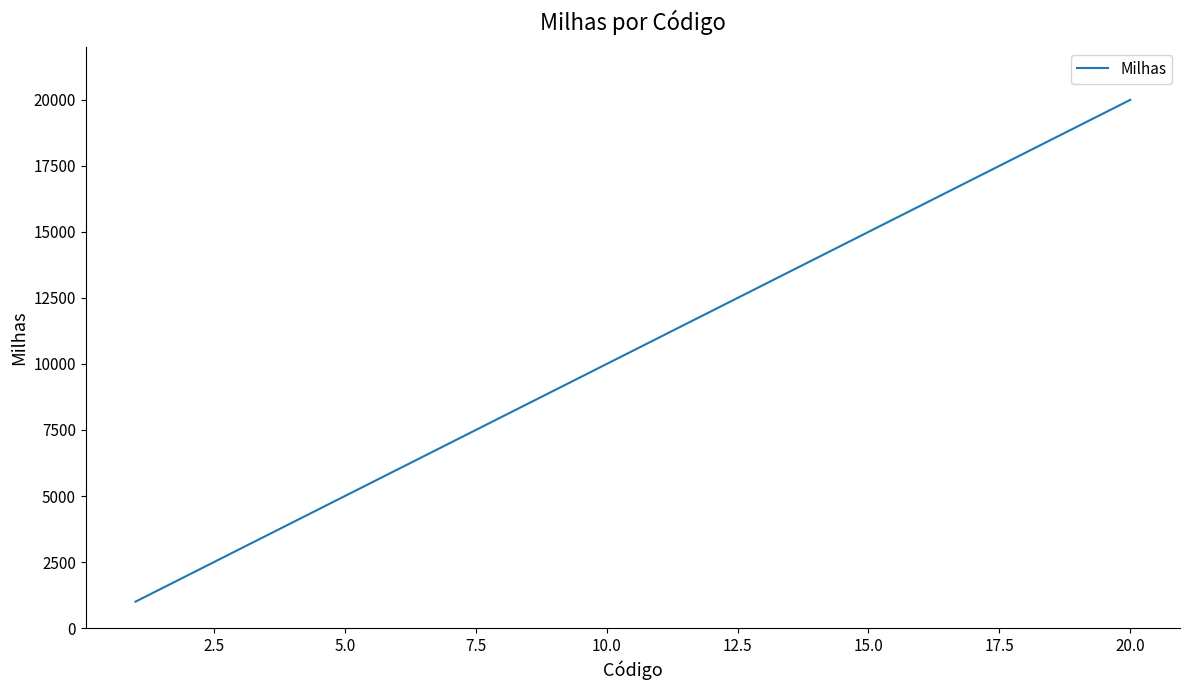

What is the maximum value shown in the chart?

20000